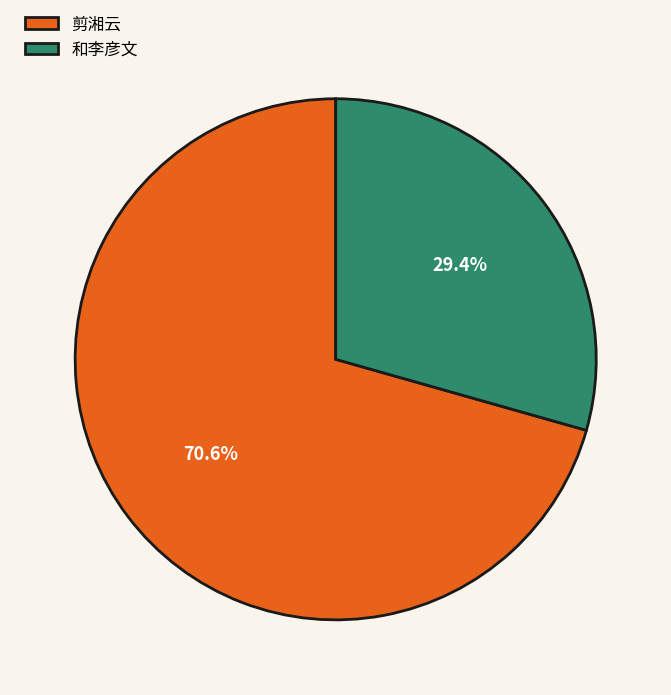

How many segments does this pie chart have?

2